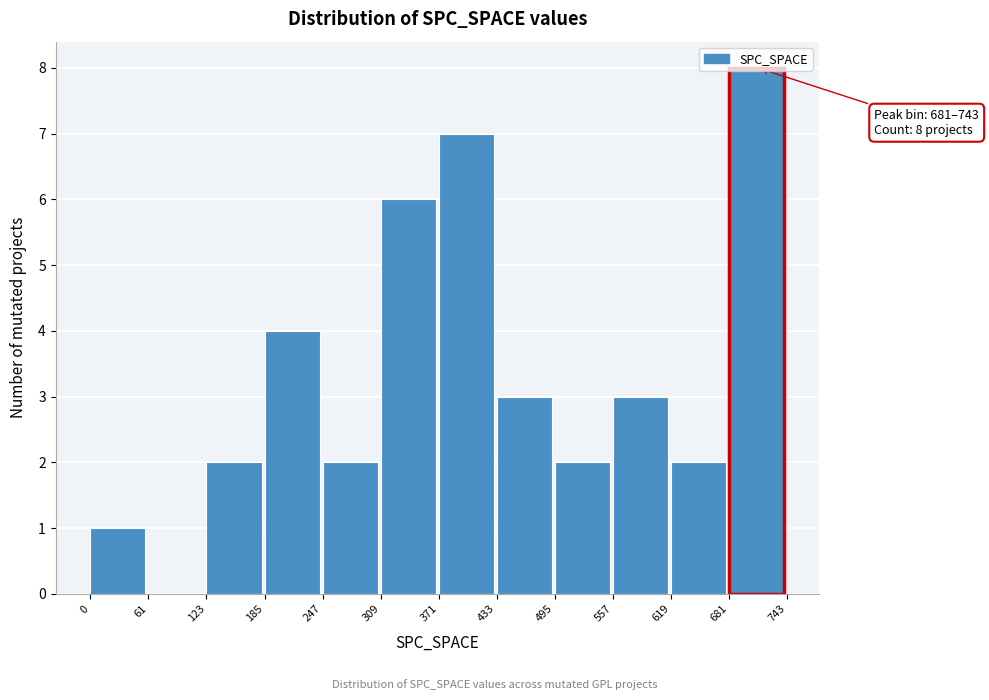

Over which range of the x-axis is the bar tallest?

681 to 743